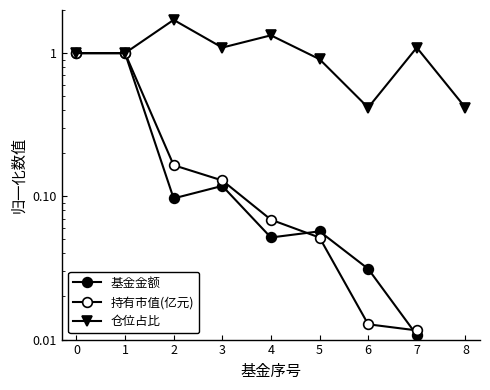

How many data points does each series have?

9